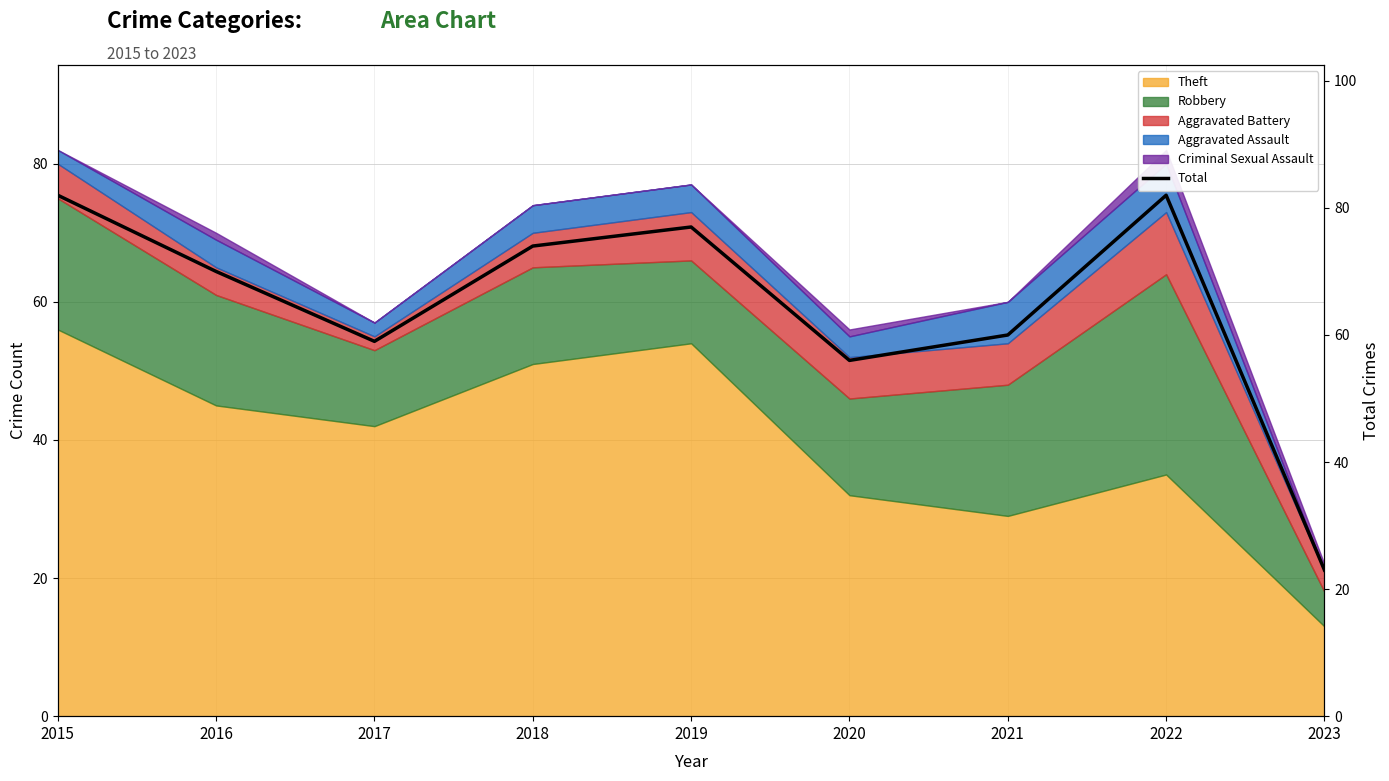

What is the value of the 7th point from the left?

60